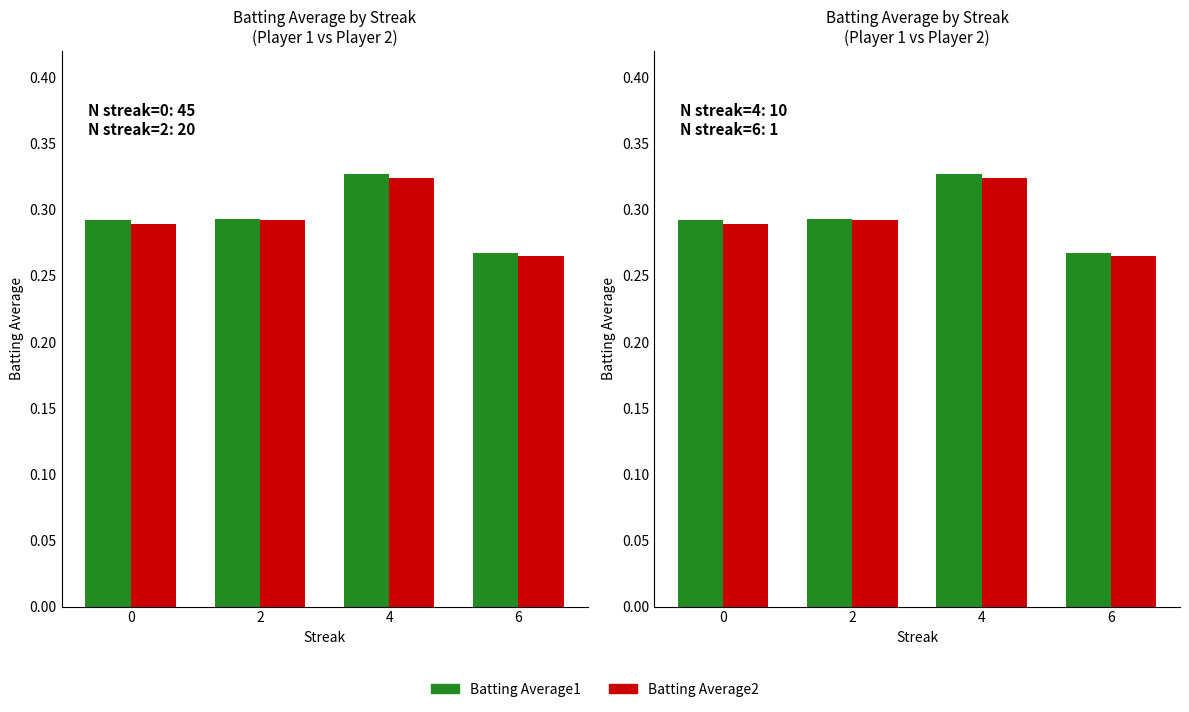

What is the lowest value of the Batting Average1 series?

0.3